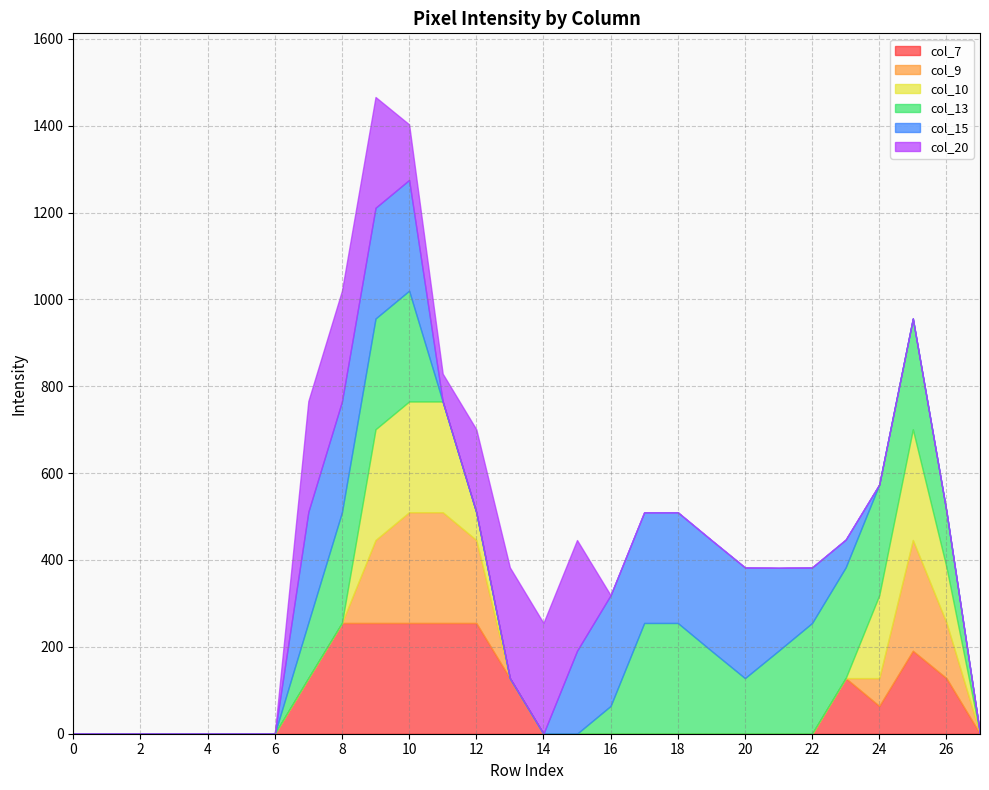

Which series has the widest spread of values?

col_7